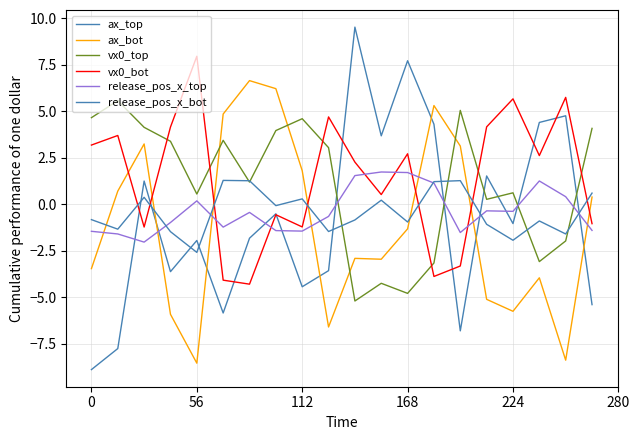

How many lines are shown in the chart?

6